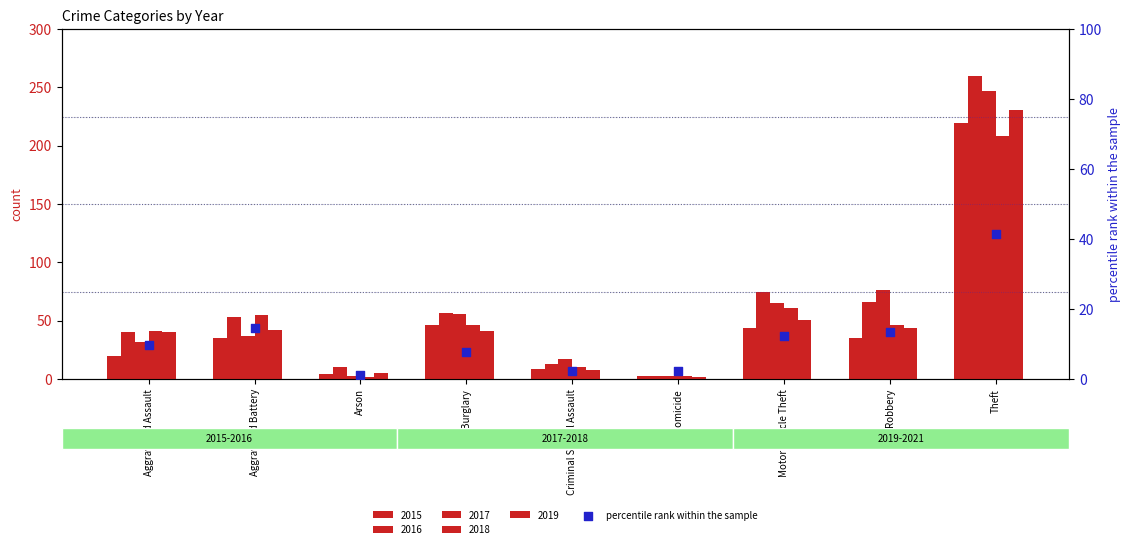

What is the change in value from Aggravated Battery to Criminal Sexual Assault?

-12.3